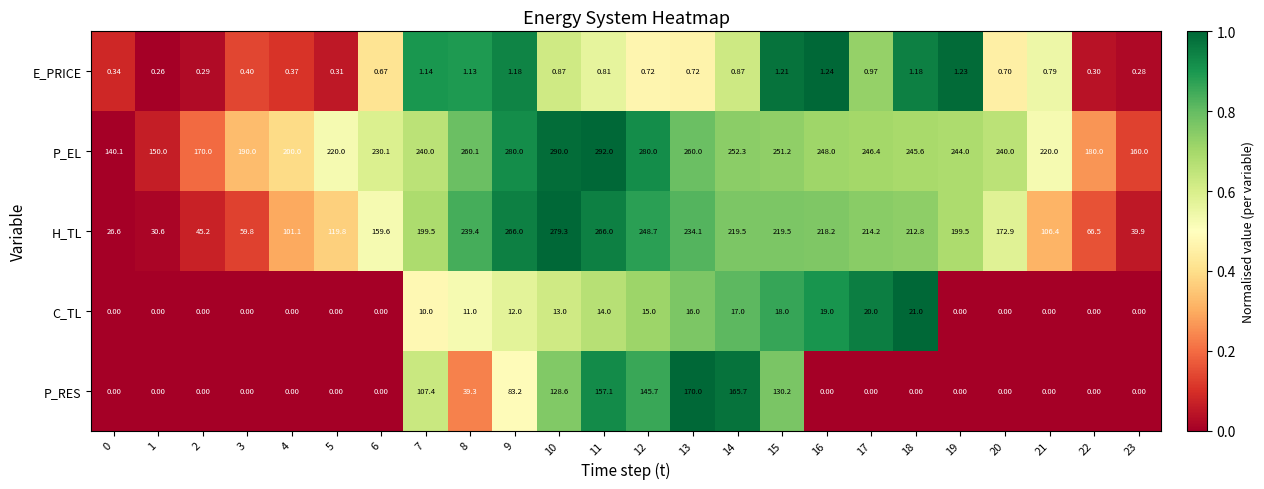

Which series has the largest range (max minus min)?

H_TL